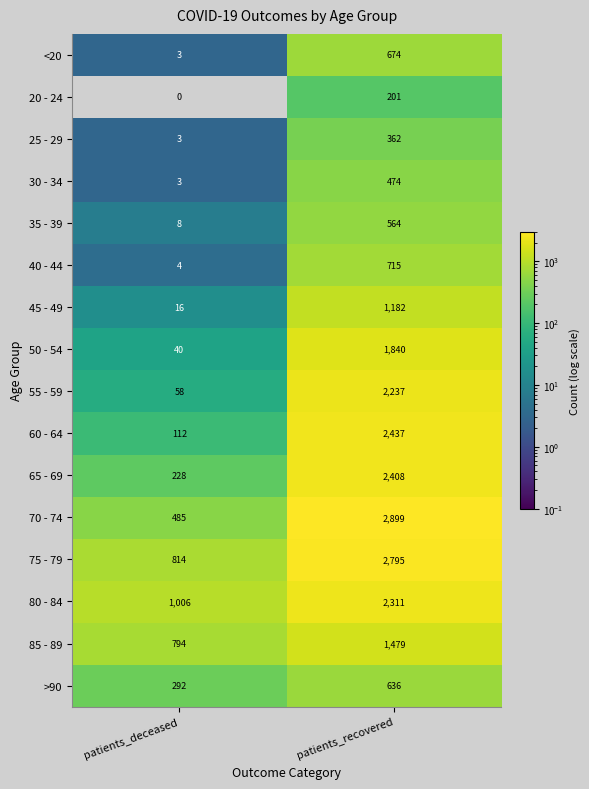

Rank the categories by 70 - 74 value from highest to lowest.

patients_recovered, patients_deceased